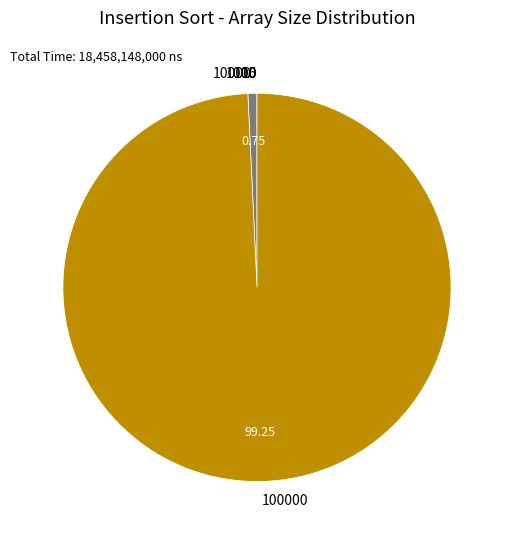

Is there any slice that represents more than half of the pie?

Yes